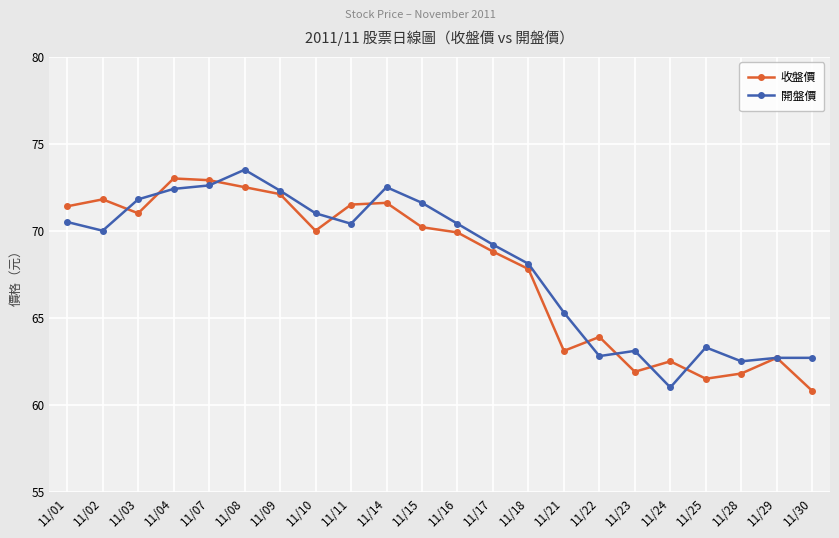

In 開盤價, how many points are lower than both neighbors (excluding endpoints)?

5